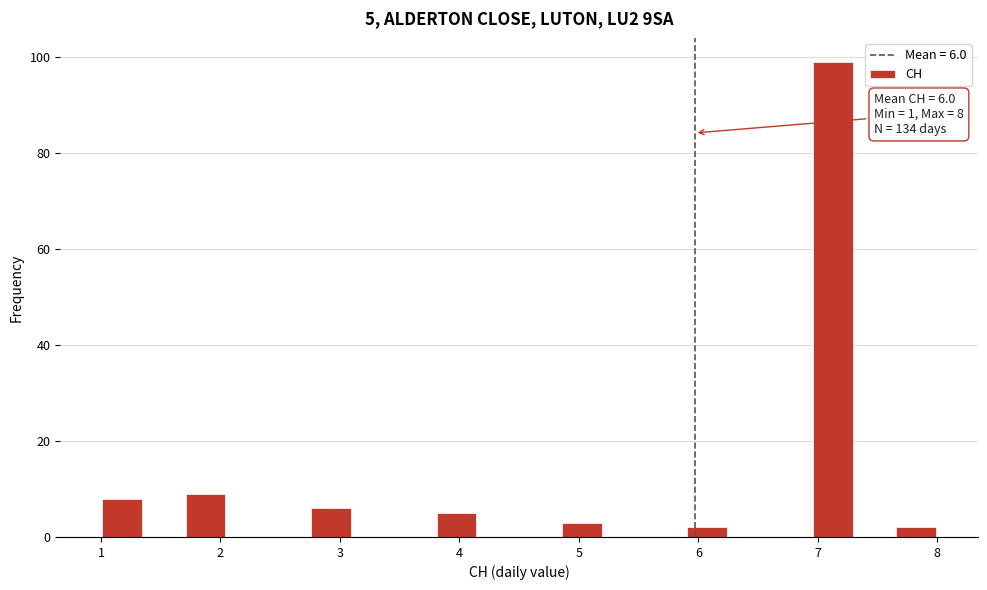

Around what value on the x-axis is the tallest bar? Give the approximate position of its centre, as read against the axis.

7.1